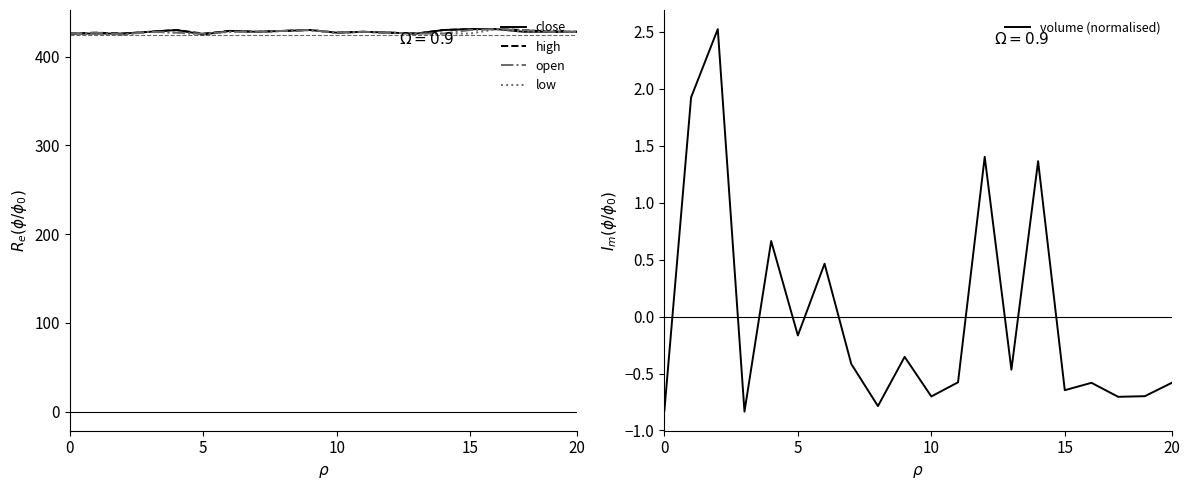

Which series has the widest spread of values?

close